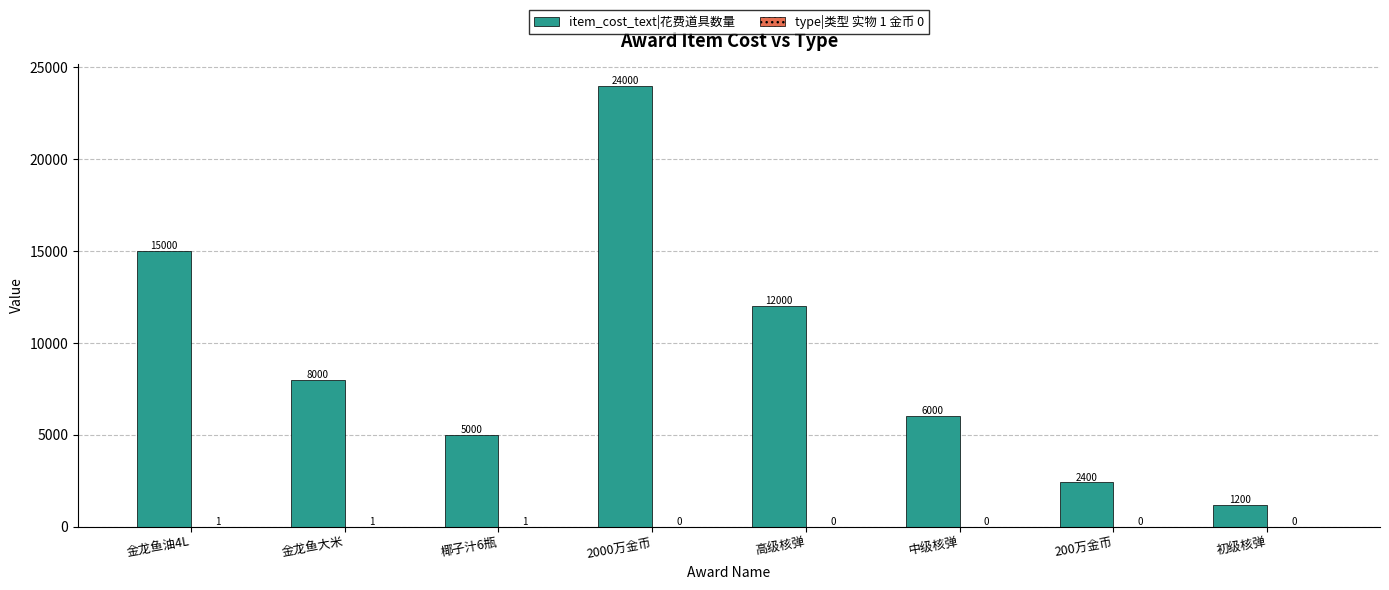

How many data points does each series have?

8